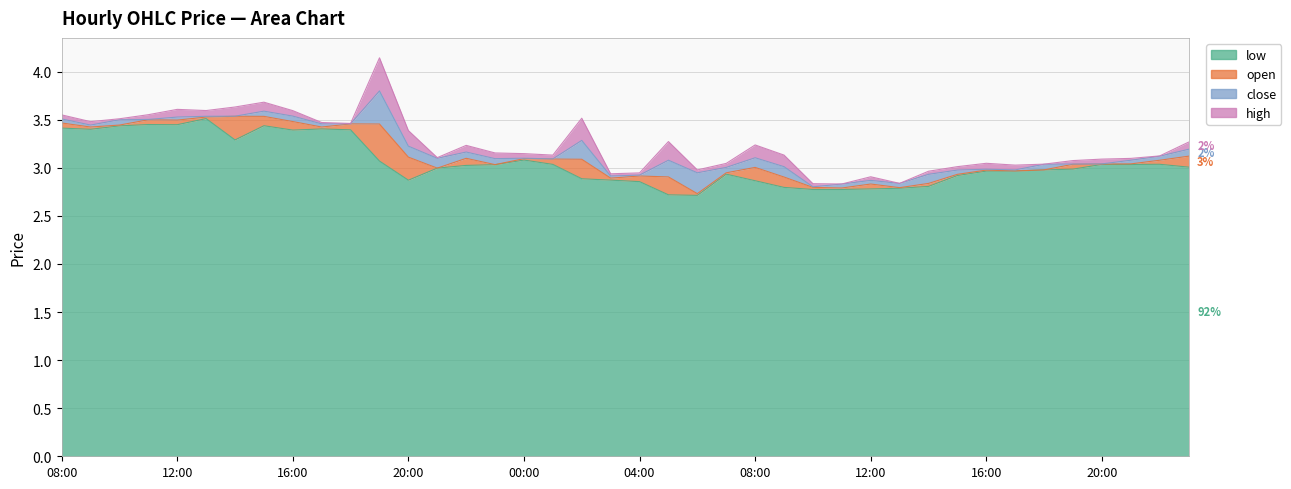

True or false: low has more than 2 points higher than both neighbors.

True